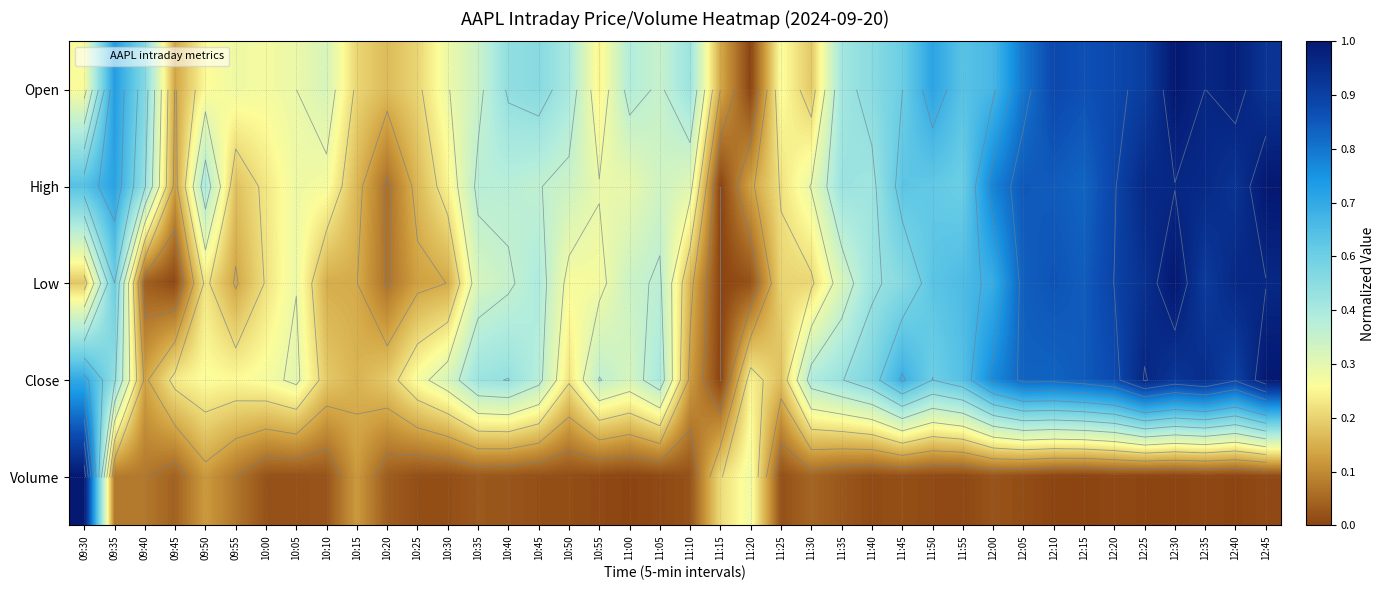

Is the value of High at 11:00 greater than the value of Low at 10:45?

No